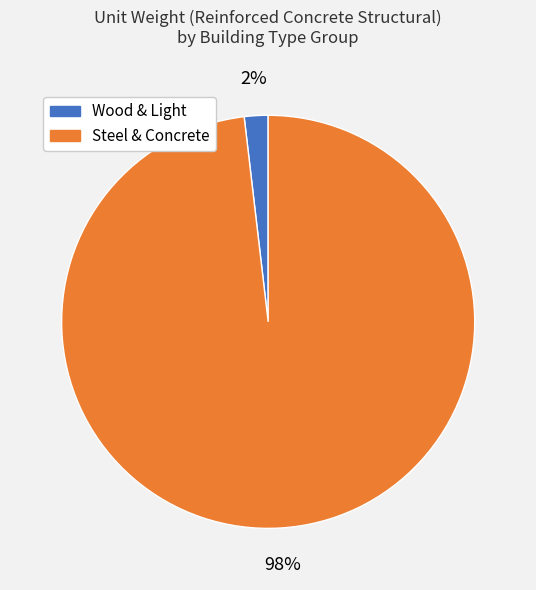

To the nearest percent, what is the average slice percentage?

50%